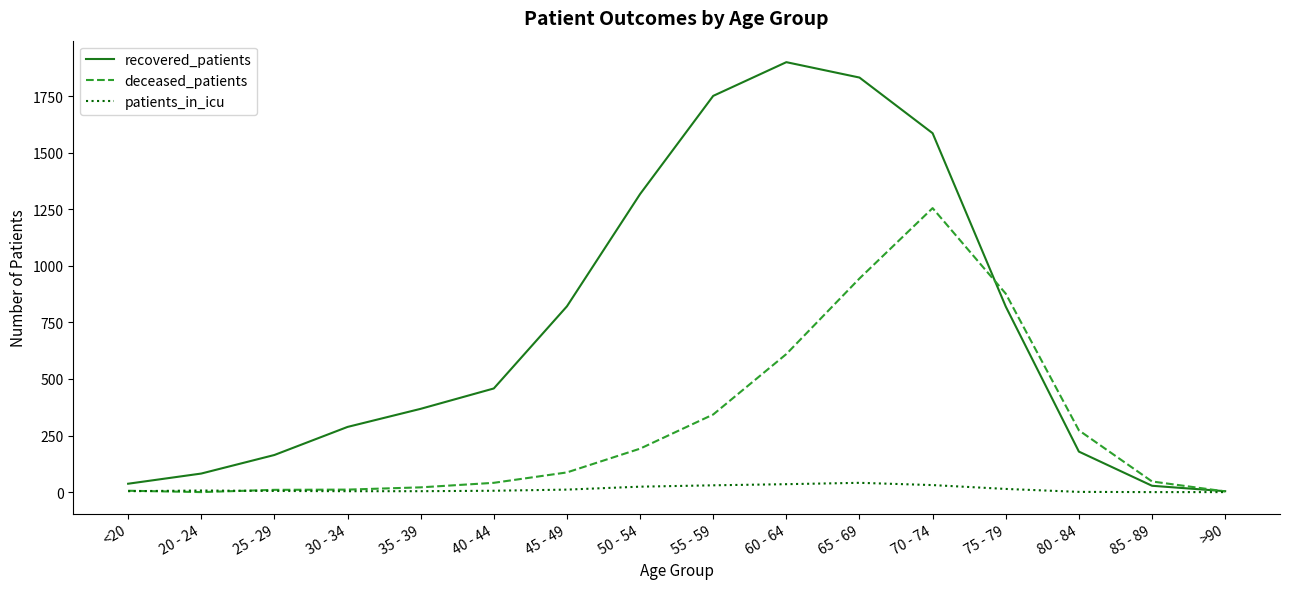

What is the difference between the recovered_patients values at 70 - 74 and 65 - 69?

246